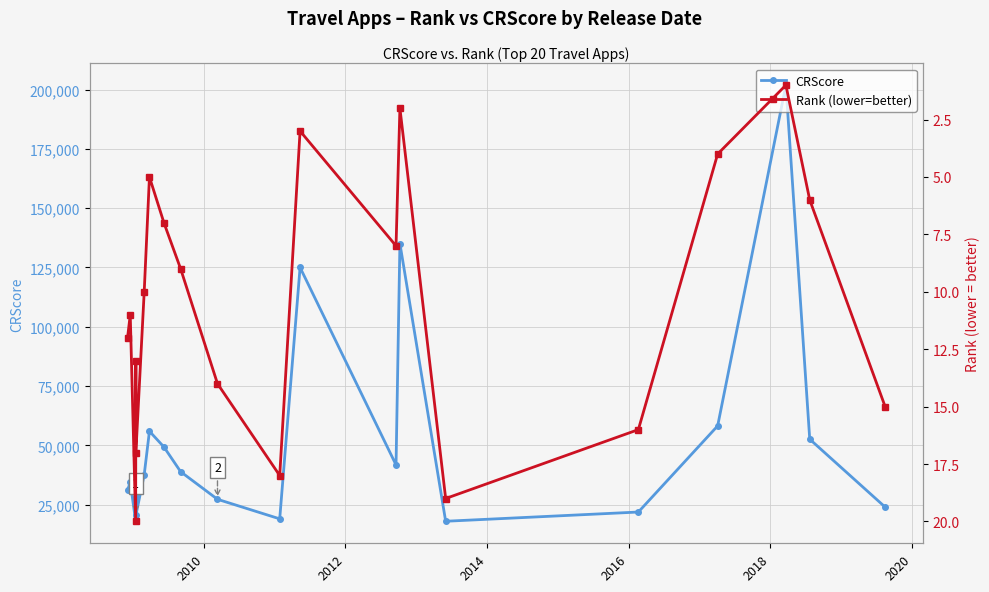

How many lines are shown in the chart?

2